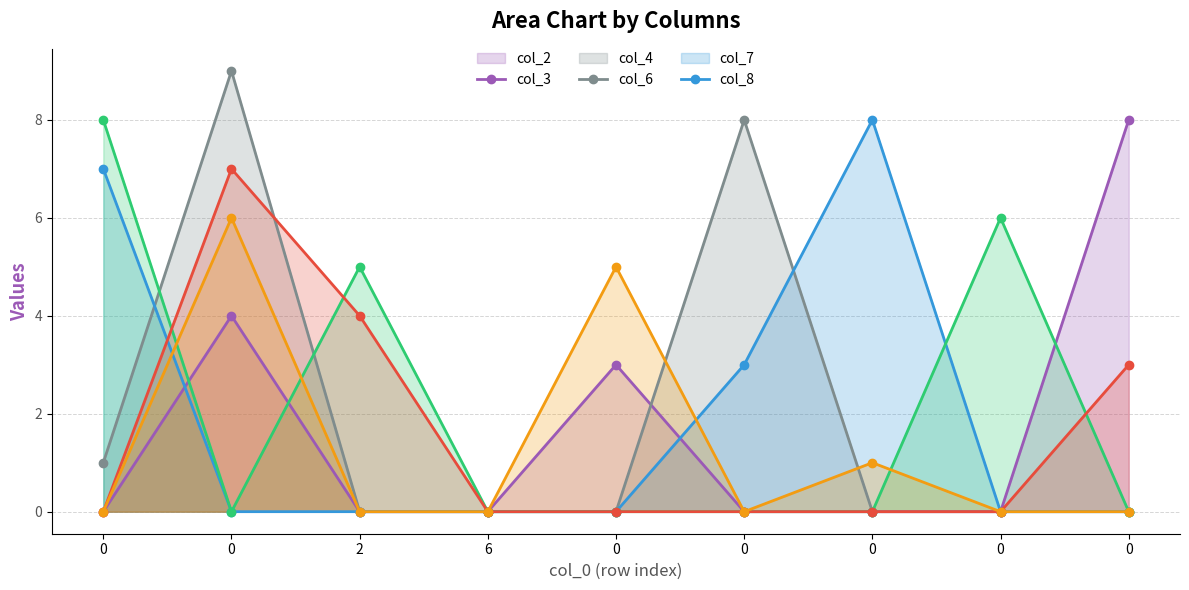

How many values in the col_6 line series exceed 0?

3